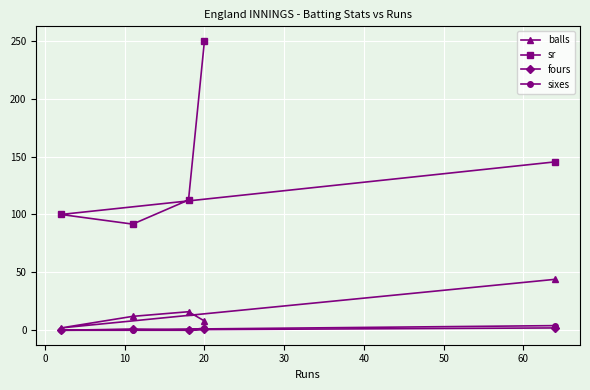

Which series has the largest range (max minus min)?

sr